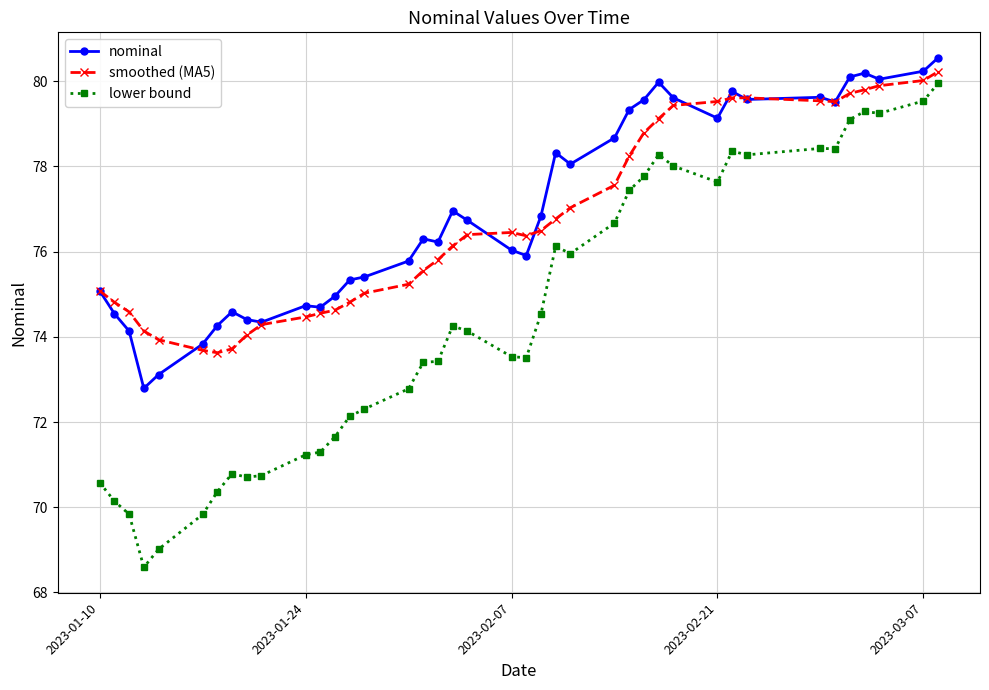

What is the highest value of the lower bound series?

79.9